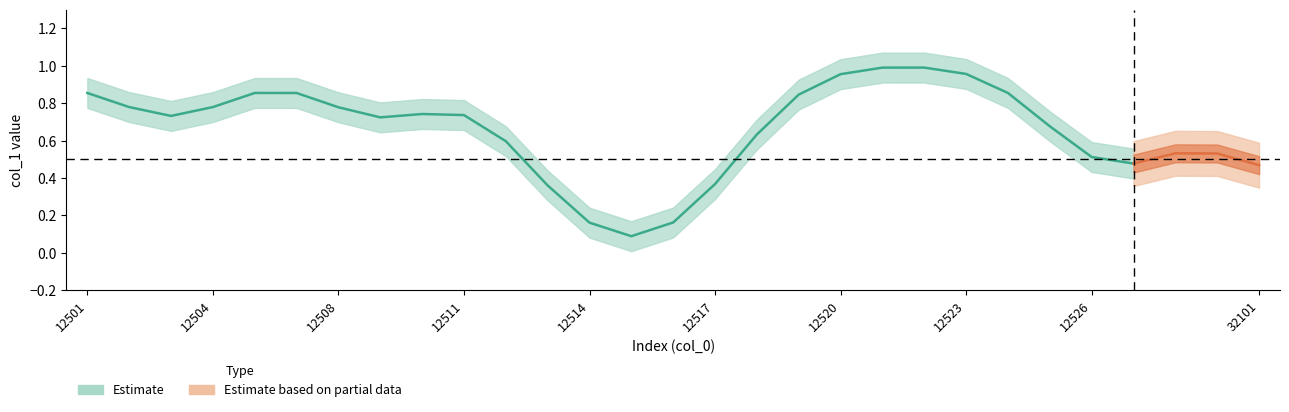

Reading left to right, what are all the values shown in this chart?

1	1	0	1	1	1	1	0	1	1	1	0	0	0	0	0	1	1	1	1	1	1	1	1	0	0	1	1	0